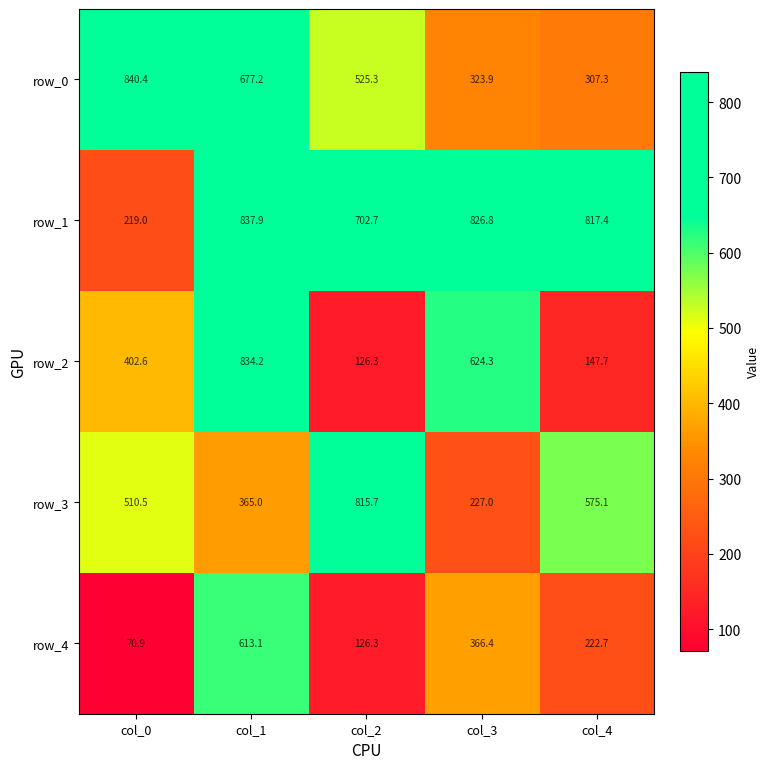

What is the total value across all series at col_1?

3327.4